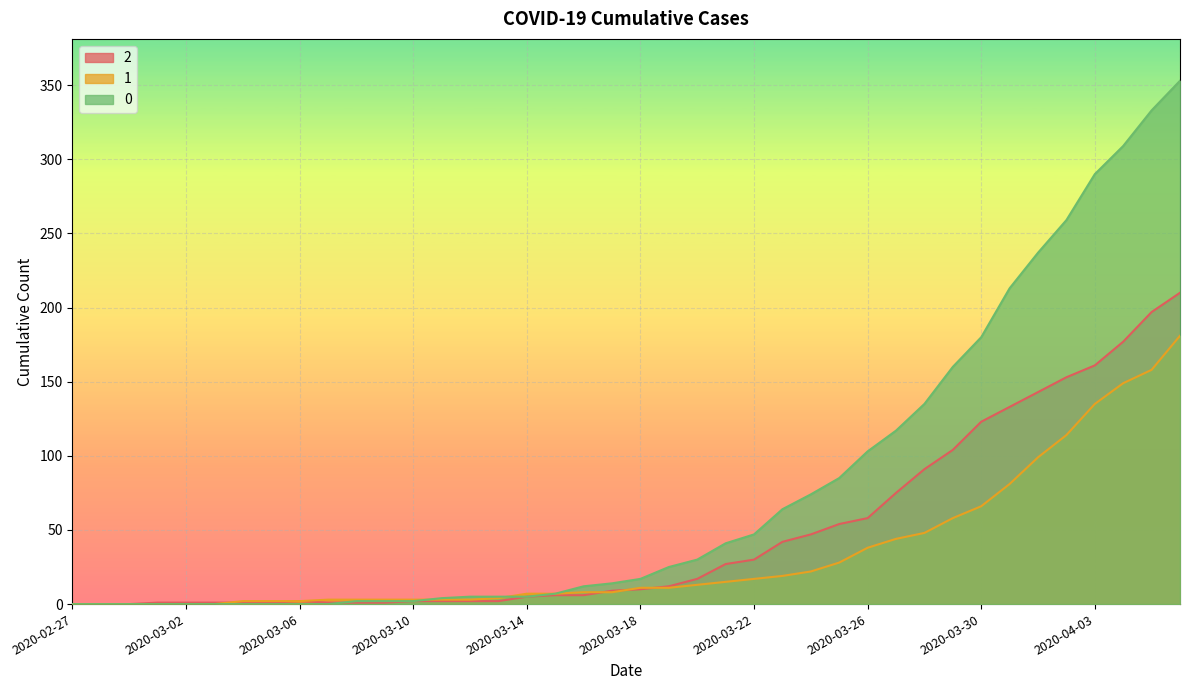

What is the label of the 9th point from the left?

2020-03-06